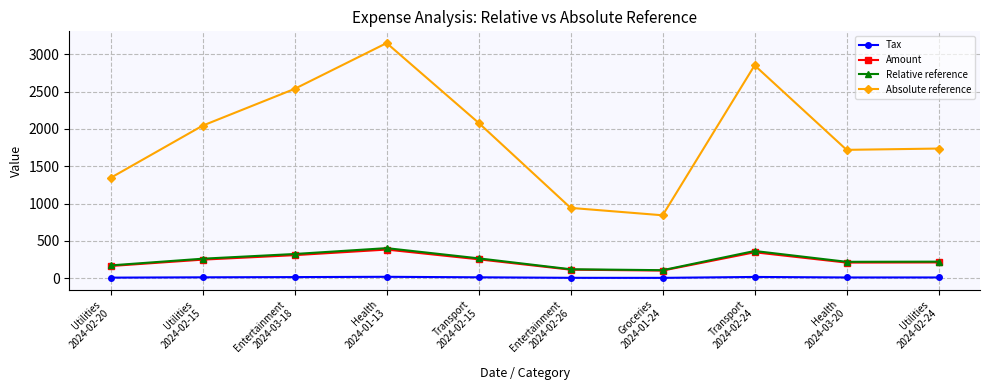

Which series has the largest range (max minus min)?

Absolute reference